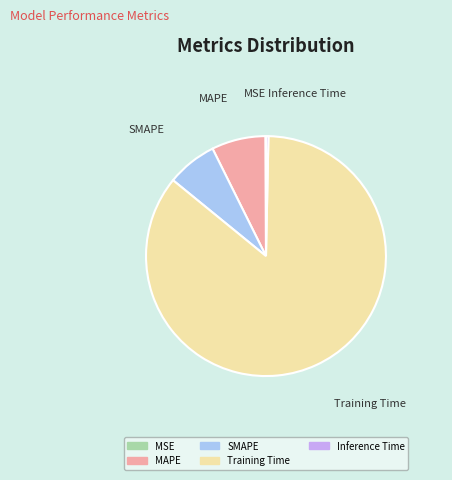

What is the largest slice in the pie chart?

Training Time